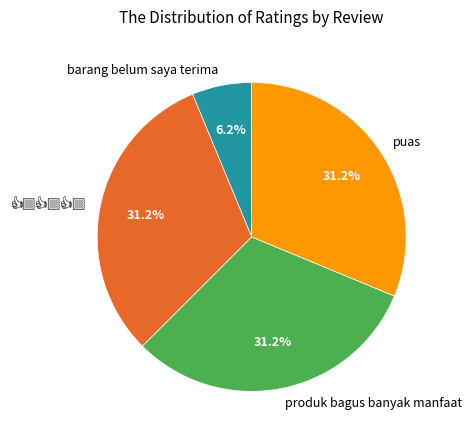

What is the total percentage of barang belum saya terima and produk bagus banyak manfaat?

37.5%